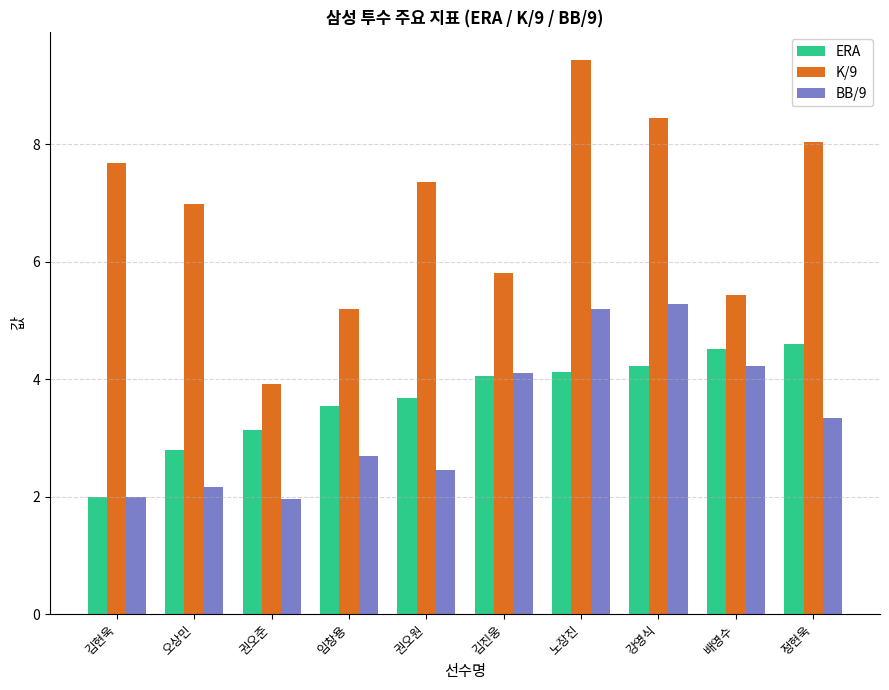

What is the value of the BB/9 bar at the 8th from the left?

5.3